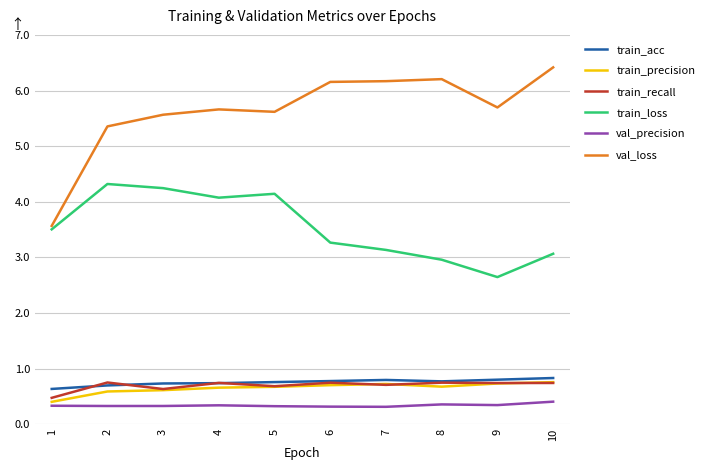

Where is train_recall nearest to the value 0?

1